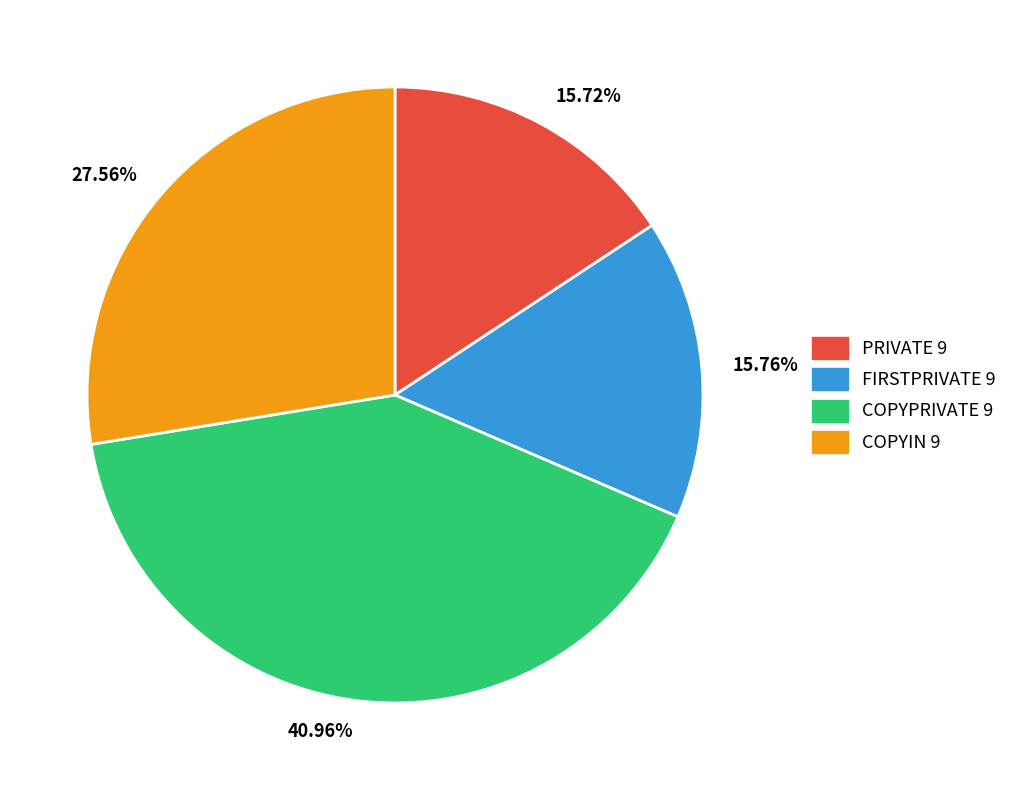

Combined, do 15.72% and 15.76% account for over 50%?

No